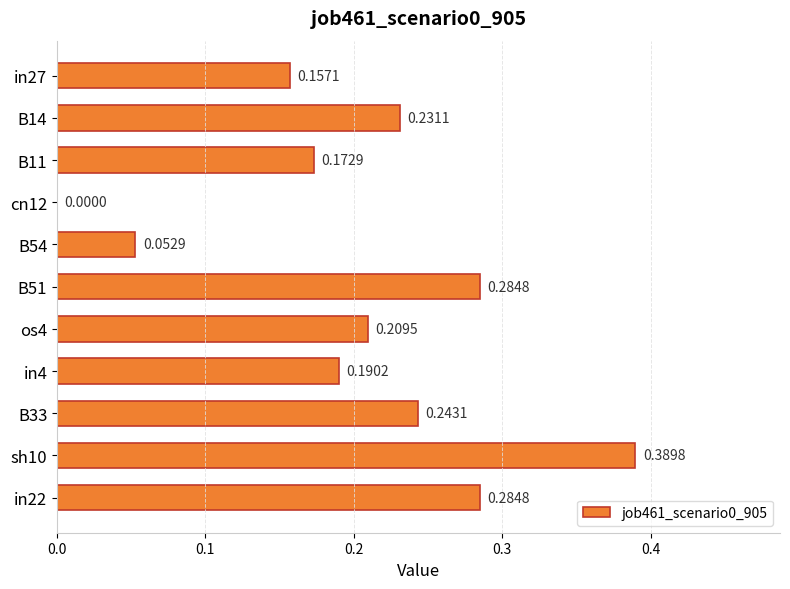

What is the sum of all values?

2.2